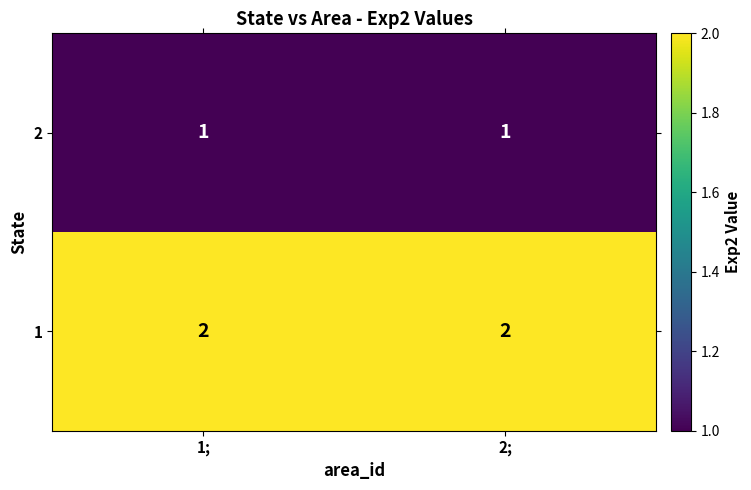

Rank the series by their maximum value, from lowest to highest.

2, 1